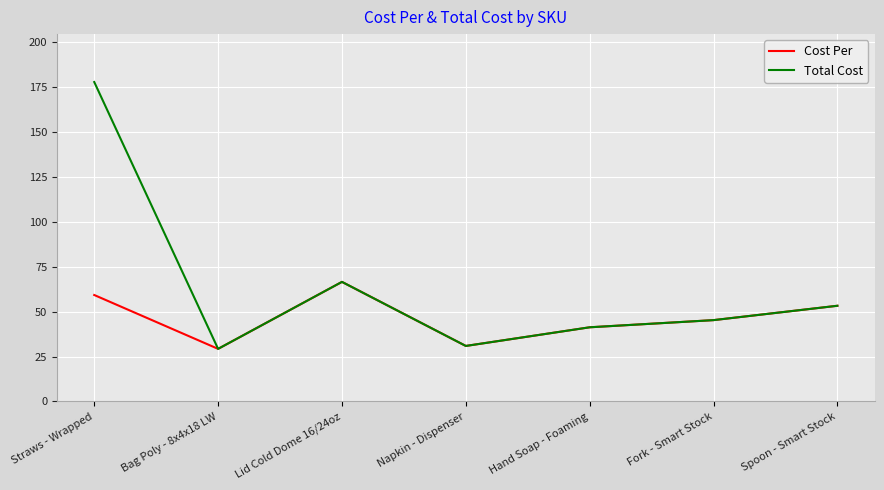

What is the highest value of the Cost Per series?

66.6